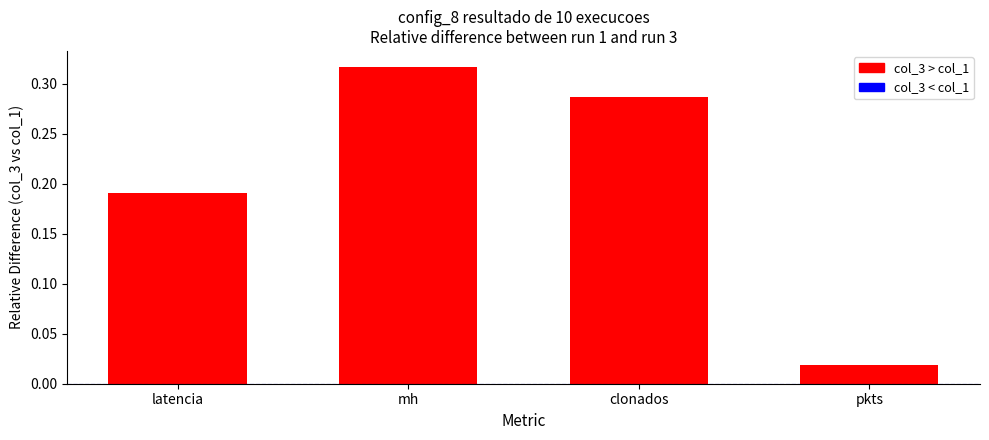

What is the sum of the values at mh and latencia?

0.5